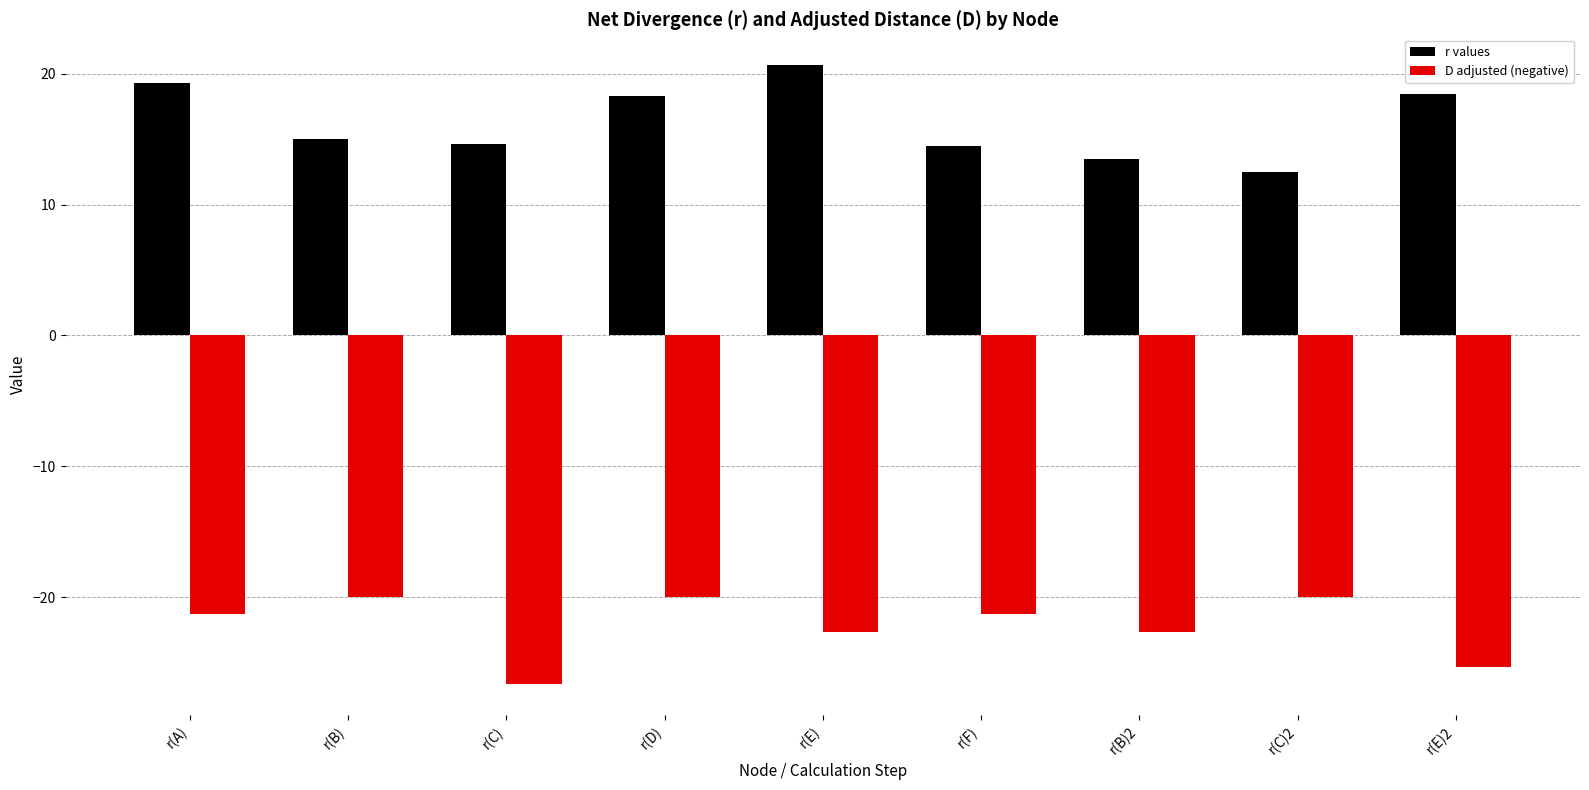

What is the difference between the second highest and minimum values in the r values series?

6.8